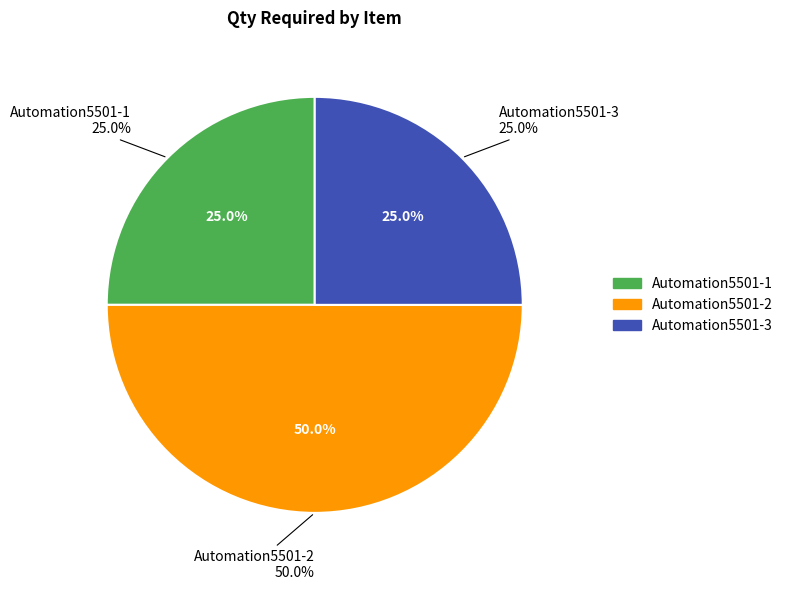

How many segments does this pie chart have?

3